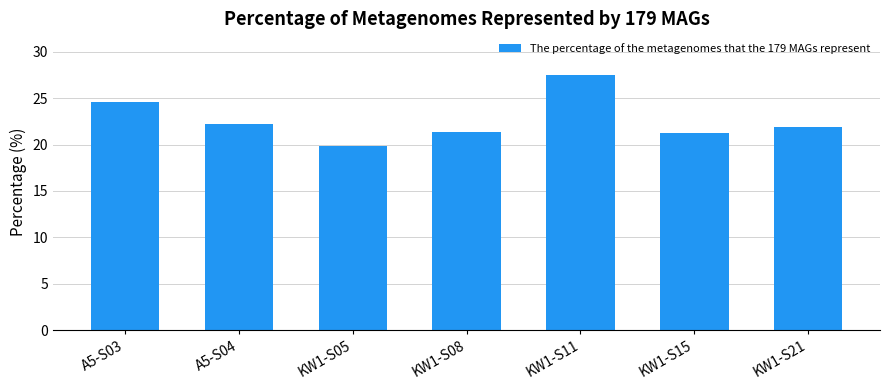

What position from the left is KW1-S08?

4